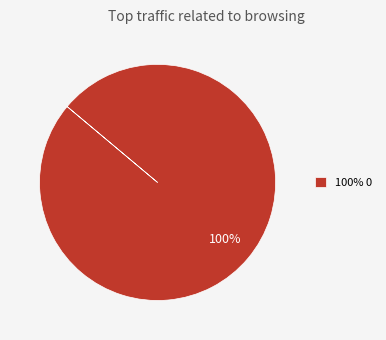

True or false: 100% 0 accounts for 94% of the total.

False